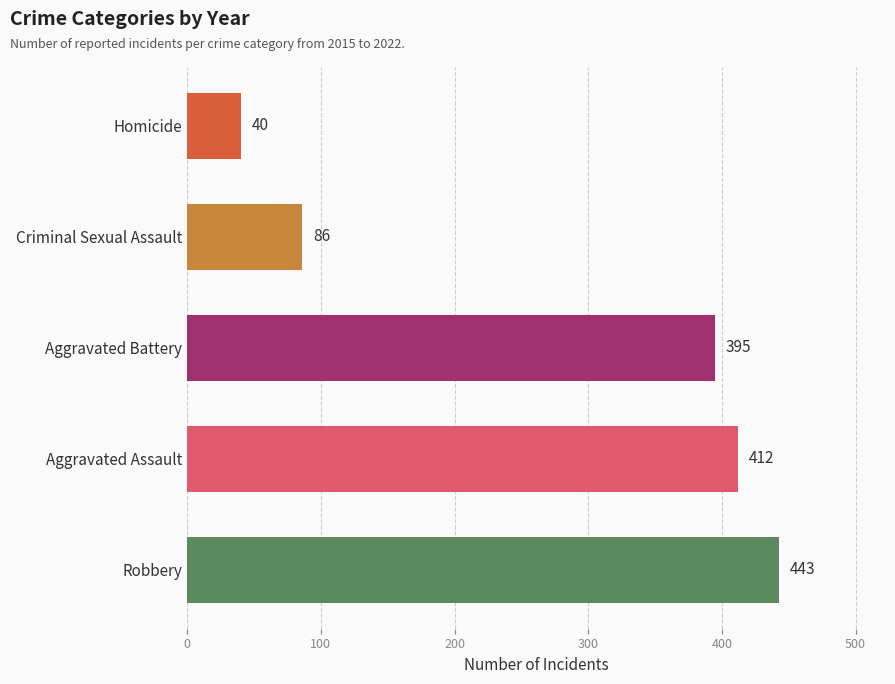

How many bars are there in each group?

5